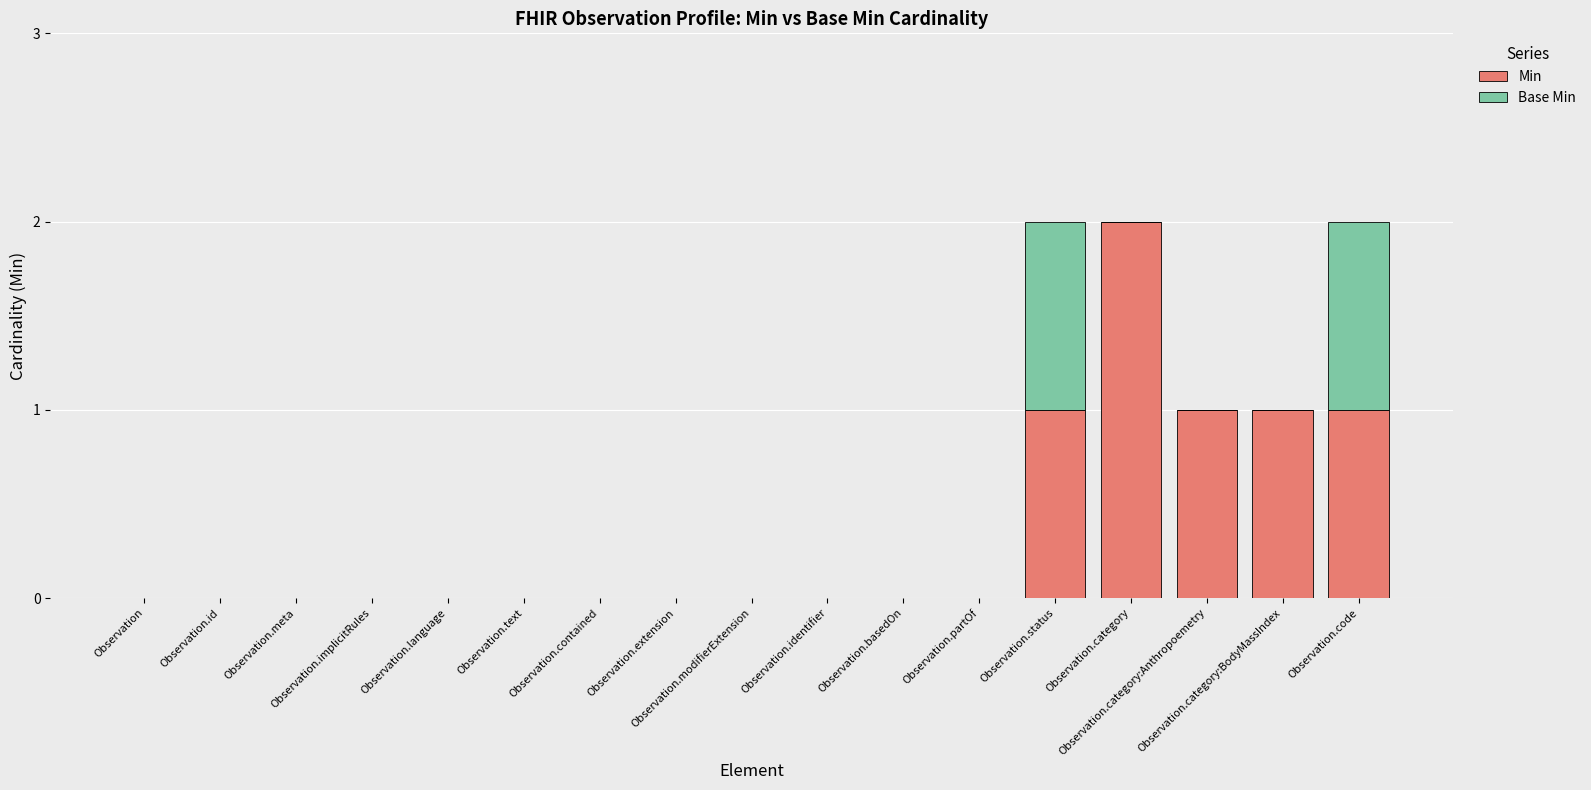

Which category has the highest value in the Min series?

Observation.category